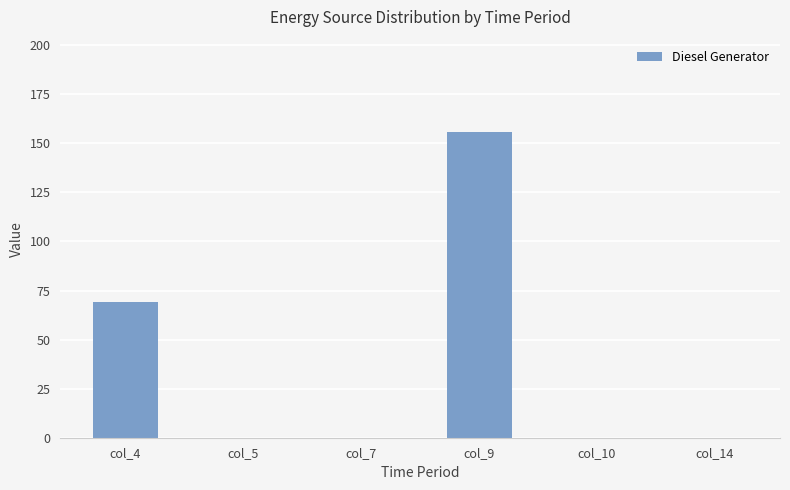

Reading right to left, list all the values displayed in this chart.

col_14=0	col_10=0	col_9=156	col_7=0	col_5=0	col_4=69